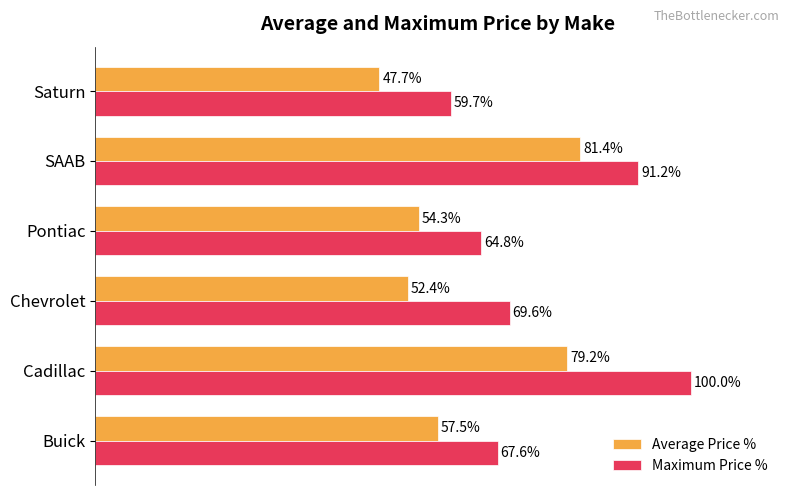

At Saturn, list the series in order from smallest to largest.

Average Price %, Maximum Price %